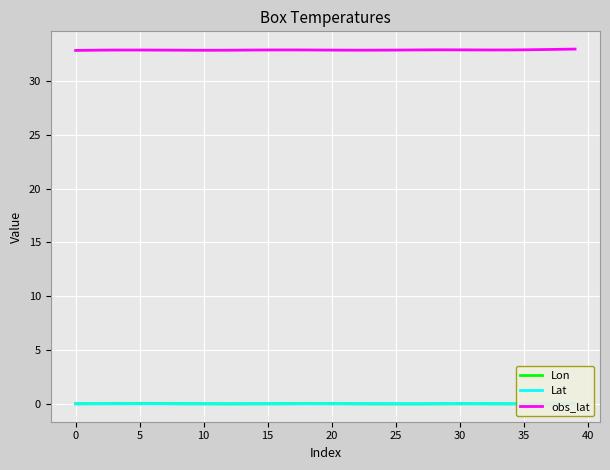

True or false: obs_lat and Lat cross at least once.

False